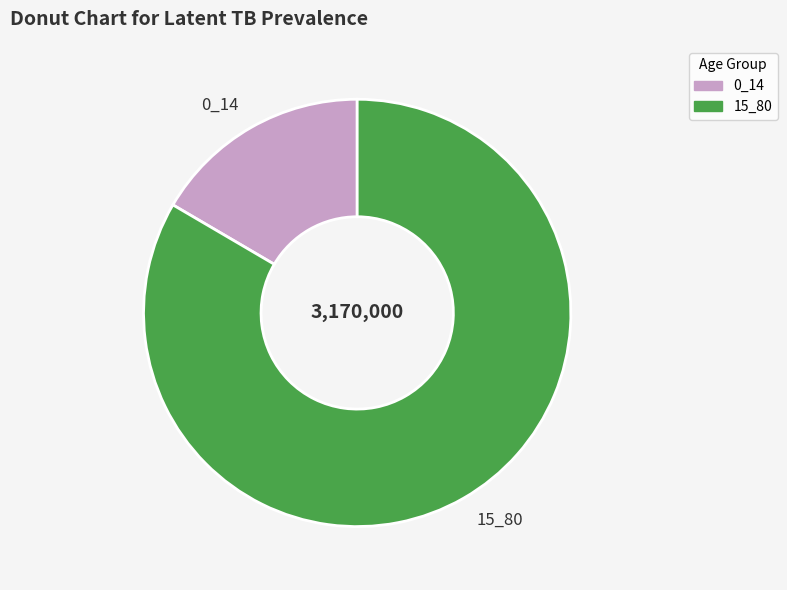

Which has a higher value, 0_14 or 15_80?

15_80